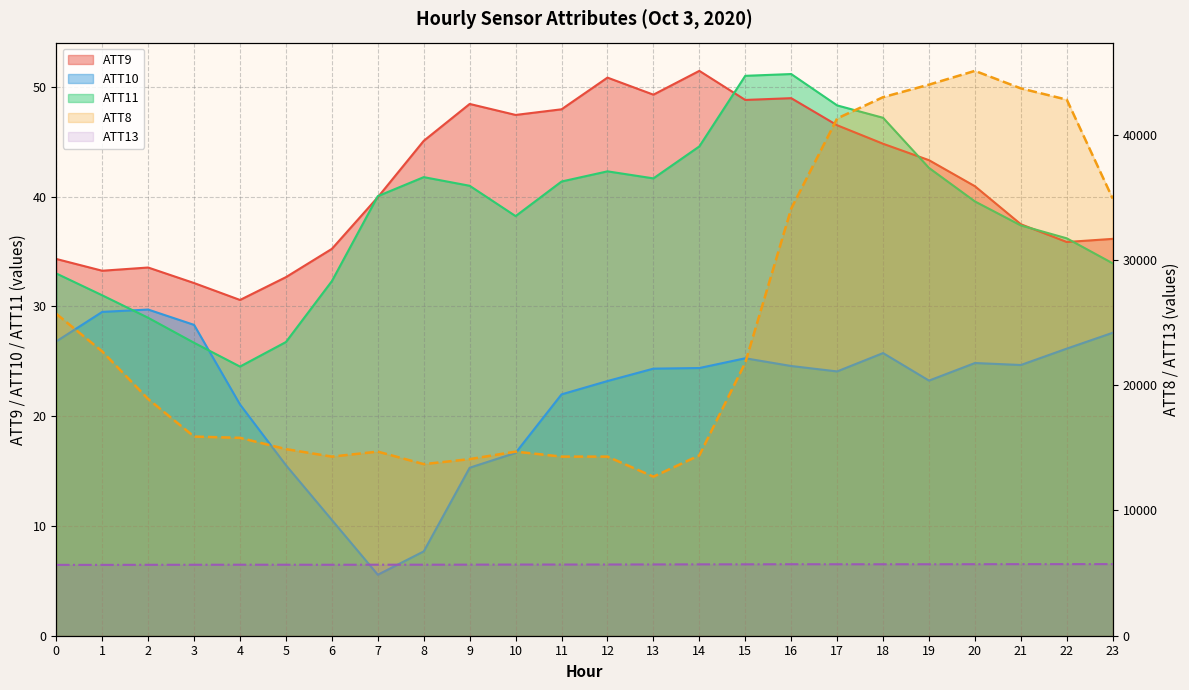

Reading right to left, extract all data points from this chart.

ATT8: 23=34900.0	22=42800.0	21=43700.0	20=45100.0	19=44000.0	18=43000.0	17=41300.0	16=34100.0	15=21800.0	14=14400.0	13=12700.0	12=14300.0	11=14300.0	10=14700.0	9=14100.0	8=13700.0	7=14700.0	6=14300.0	5=14900.0	4=15800.0	3=15900.0	2=18900.0	1=22700.0	0=25700.0
ATT9: 23=36.2	22=35.9	21=37.5	20=40.9	19=43.3	18=44.8	17=46.5	16=49.0	15=48.8	14=51.5	13=49.3	12=50.8	11=48.0	10=47.4	9=48.4	8=45.1	7=39.9	6=35.2	5=32.7	4=30.6	3=32.1	2=33.5	1=33.2	0=34.3
ATT10: 23=27.6	22=26.2	21=24.7	20=24.8	19=23.2	18=25.7	17=24.1	16=24.6	15=25.3	14=24.4	13=24.3	12=23.2	11=22.0	10=16.7	9=15.3	8=7.7	7=5.6	6=10.5	5=15.5	4=21.1	3=28.3	2=29.7	1=29.5	0=26.8
ATT11: 23=33.9	22=36.2	21=37.4	20=39.6	19=42.6	18=47.2	17=48.3	16=51.2	15=51.0	14=44.6	13=41.7	12=42.3	11=41.4	10=38.2	9=41.0	8=41.8	7=40.0	6=32.3	5=26.8	4=24.5	3=26.7	2=29.0	1=31.0	0=33.0
ATT13: 23=5718.5	22=5716.1	21=5714.7	20=5710.2	19=5706.5	18=5705.3	17=5705.8	16=5708.9	15=5699.9	14=5698.2	13=5690.7	12=5685.6	11=5682.5	10=5681.3	9=5674.8	8=5669.8	7=5670.7	6=5665.0	5=5667.9	4=5669.3	3=5665.0	2=5661.7	1=5655.4	0=5656.8